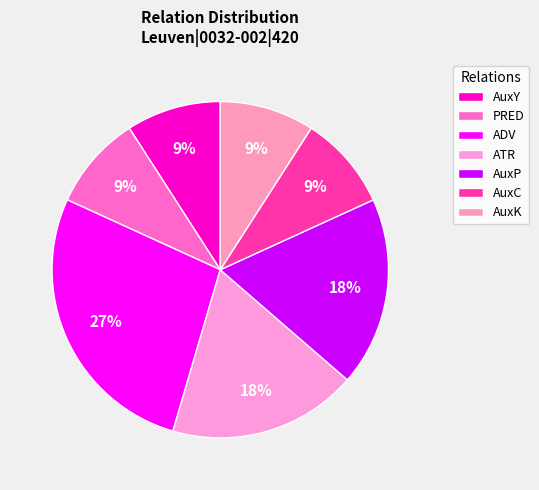

To the nearest percent, what is the difference between the ADV and ATR slice percentages?

9%